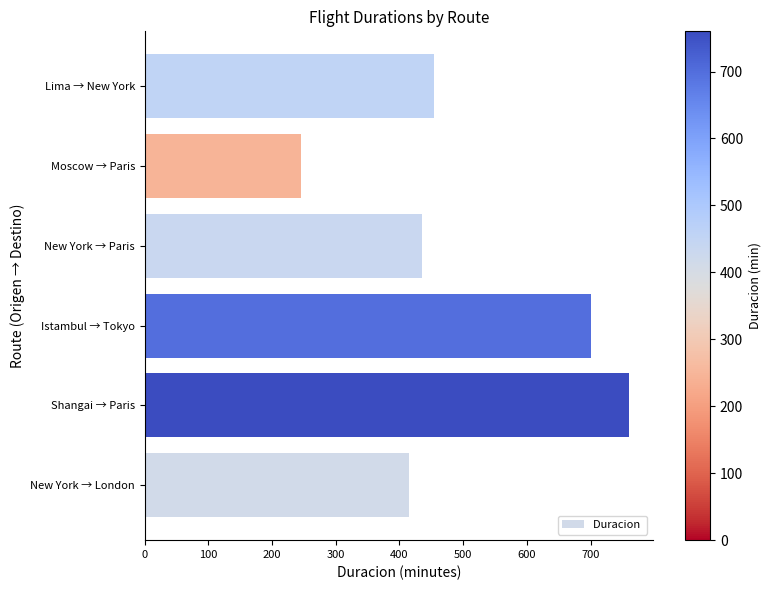

What is the change in value from Shangai → Paris to Lima → New York?

-305